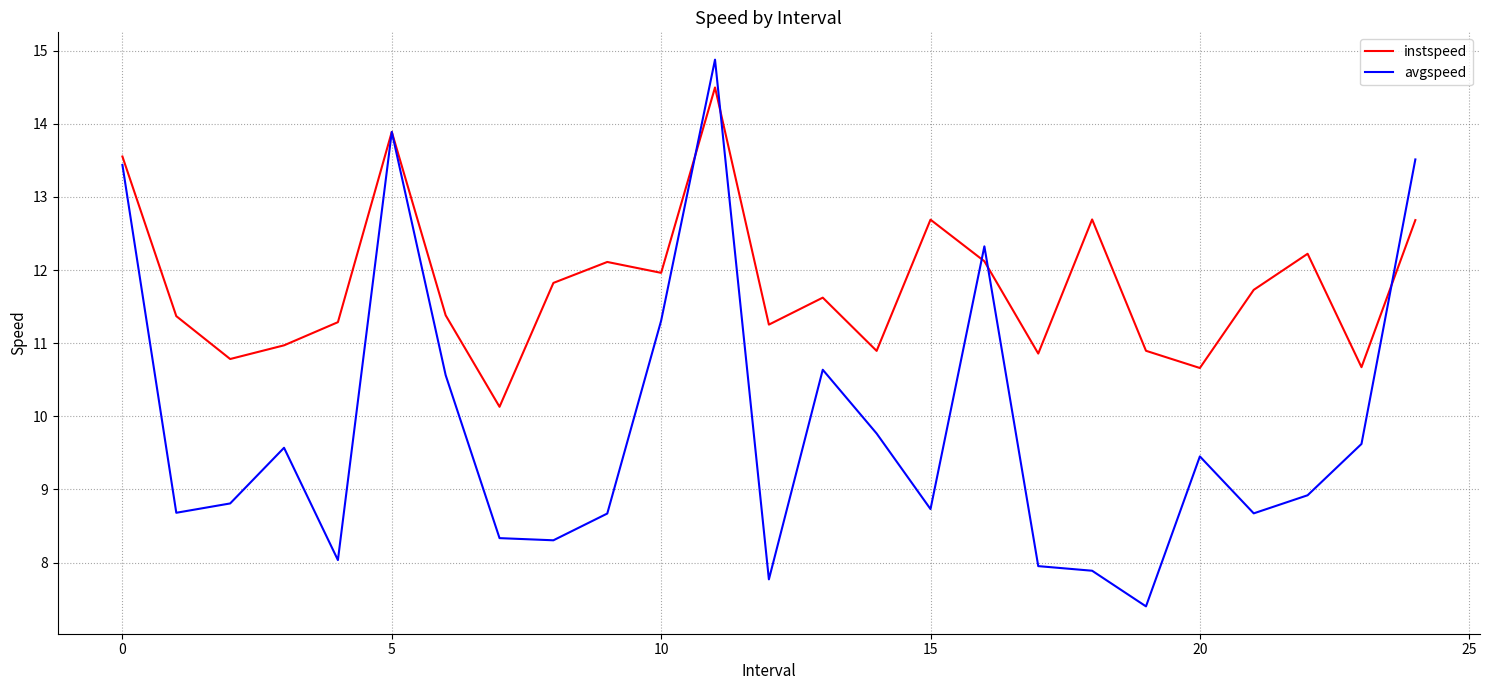

List the series in order of their peak value, lowest first.

instspeed, avgspeed